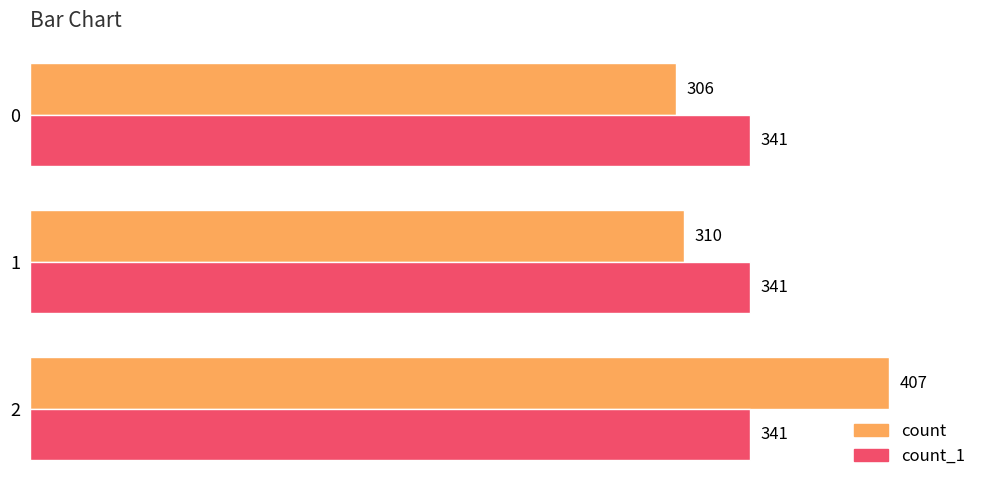

The value of count_1 at 2 is 341. True or false?

True